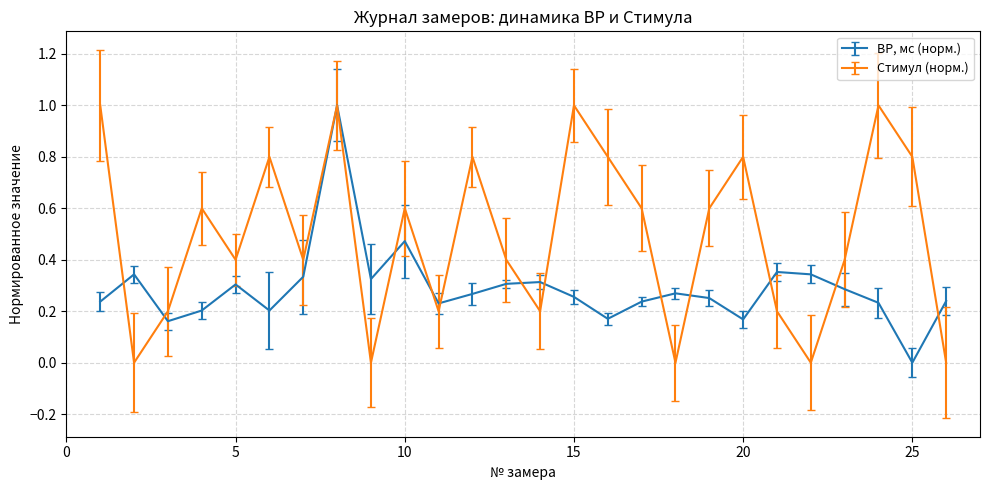

Rank the series by their average value, from lowest to highest.

ВР, мс (норм.), Стимул (норм.)